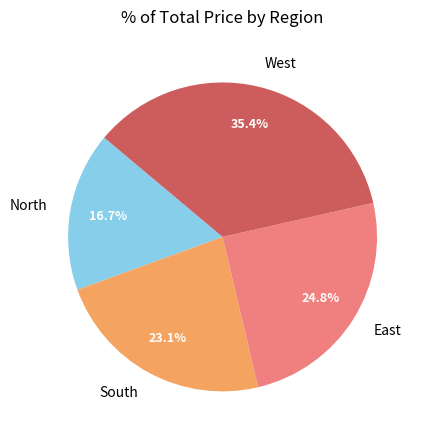

Is there a majority slice in this chart?

No